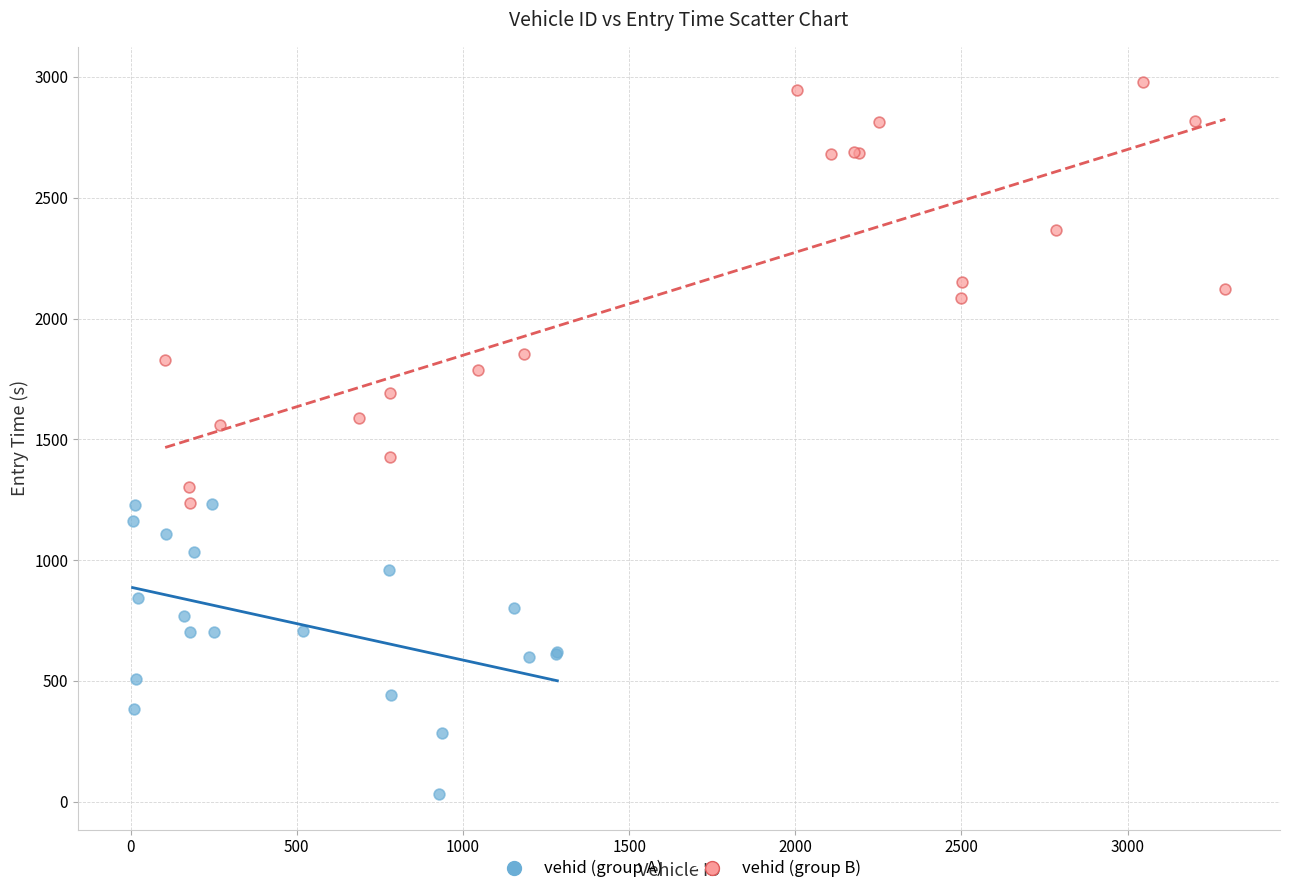

Which series reaches the minimum Y coordinate?

vehid (group A)